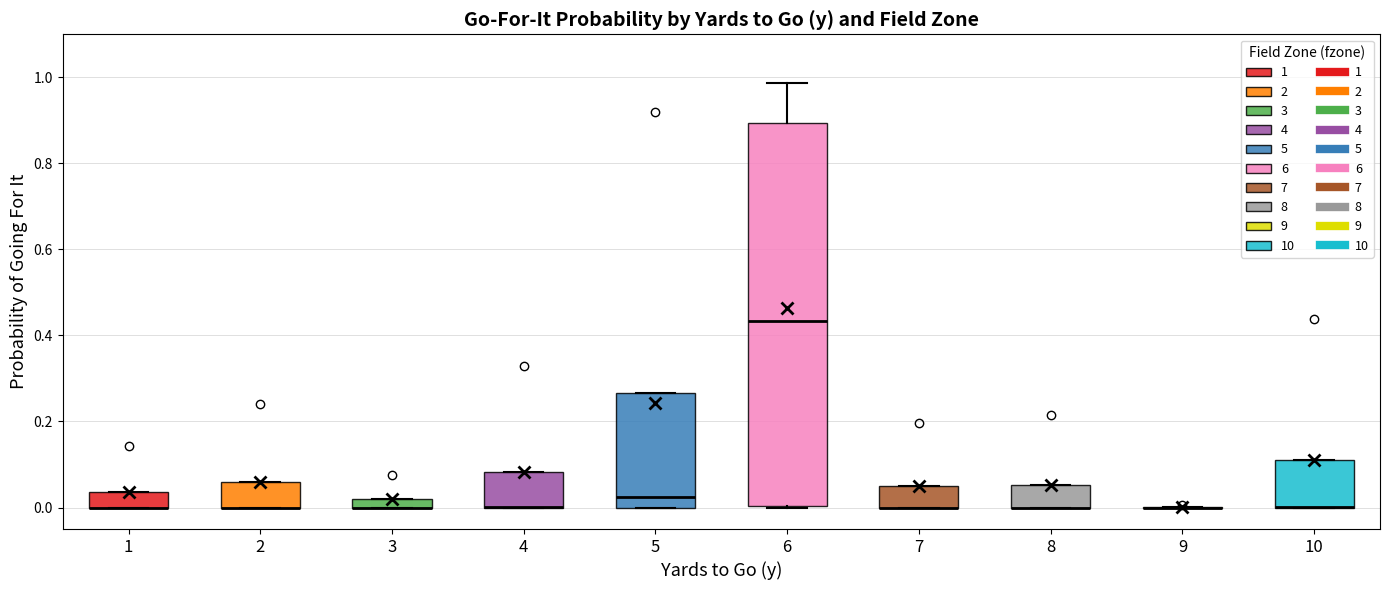

Where is the upper edge of the box at x = 5 on the y-axis? The values are not printed on the chart, so give them approximately, as read against the axis.

0.26